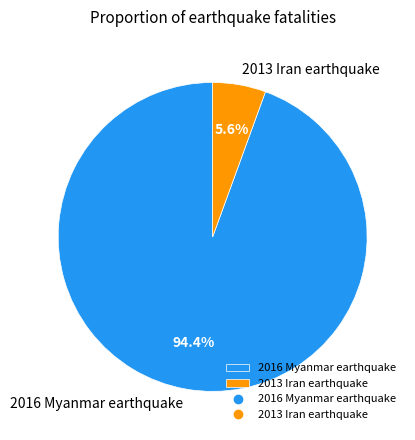

Is there any slice that represents more than half of the pie?

Yes